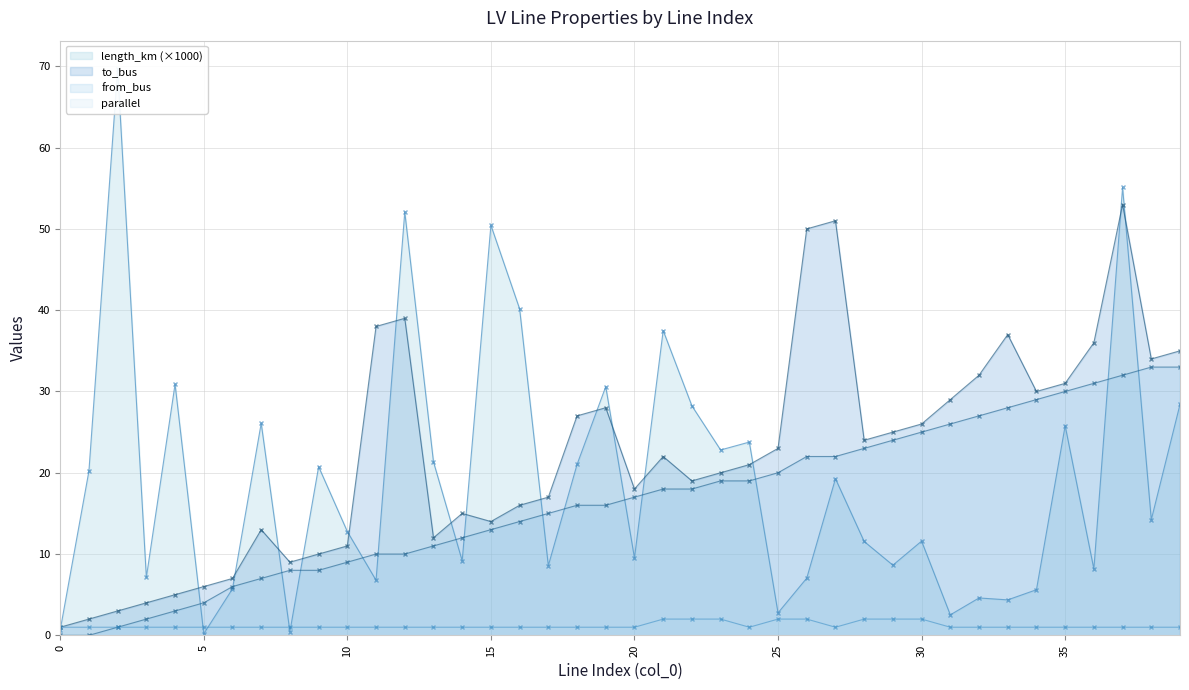

Does the chart have visible grid lines?

Yes